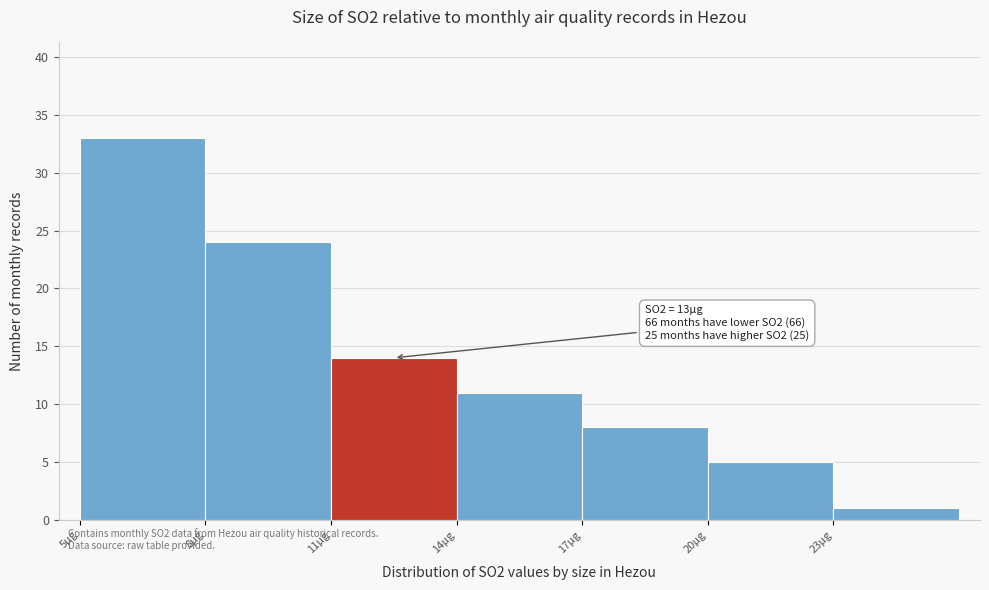

Which range on the x-axis has the tallest bar?

5 to 8